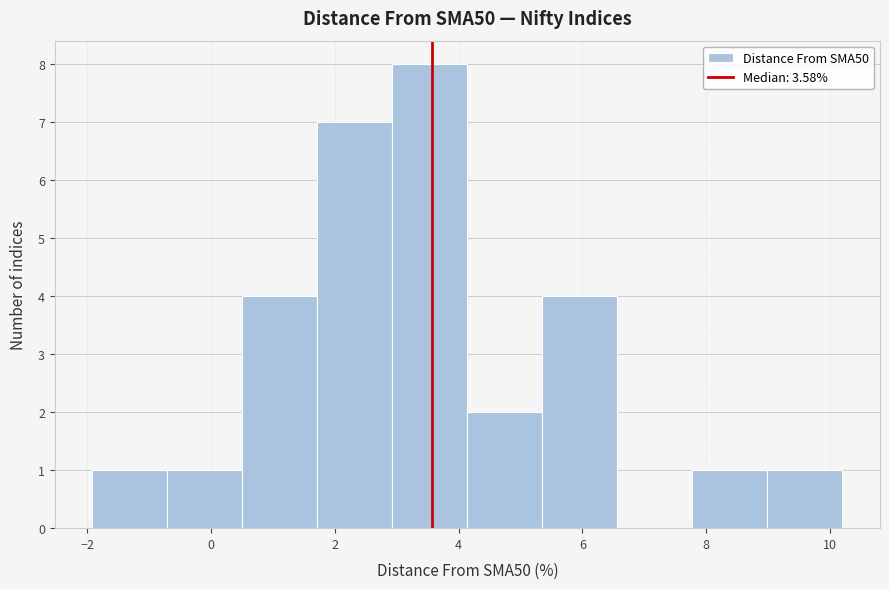

Reading left to right, list every bar in this chart as the range it spans on the x-axis followed by its height. Neither the bar edges nor the heights are printed on the chart, so give them approximately, as read against the axes.

-2.0 to -0.8: 1
-0.8 to 0.6: 1
0.6 to 1.8: 4
1.8 to 3.0: 7
3.0 to 4.2: 8
4.2 to 5.4: 2
5.4 to 6.6: 4
6.6 to 7.8: 0
7.8 to 9.0: 1
9.0 to 10.2: 1